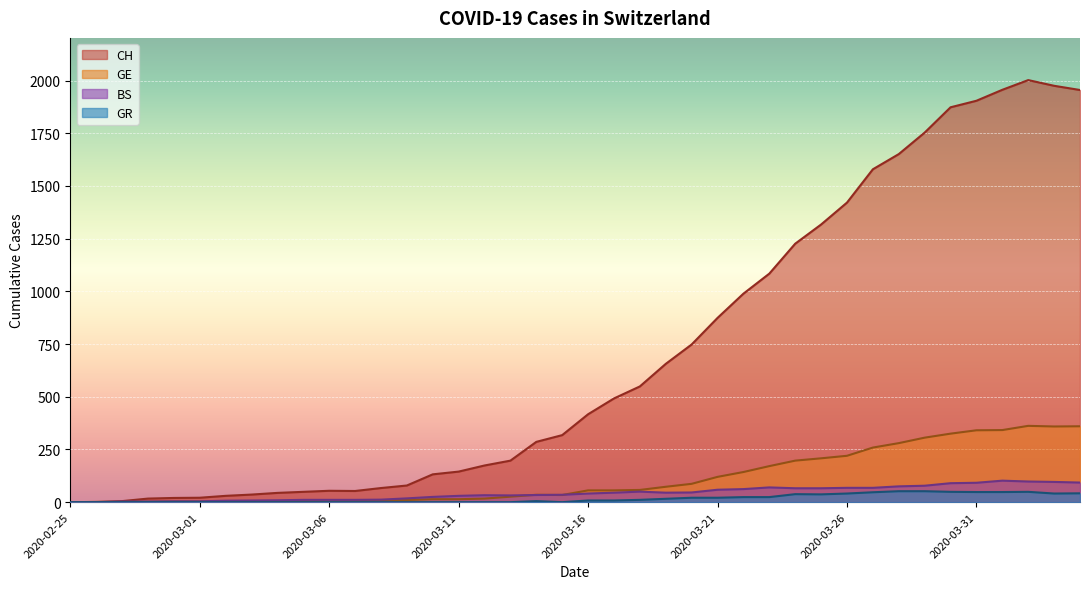

Is the value of BS at 2020-02-25 greater than the value of CH at 2020-03-08?

No